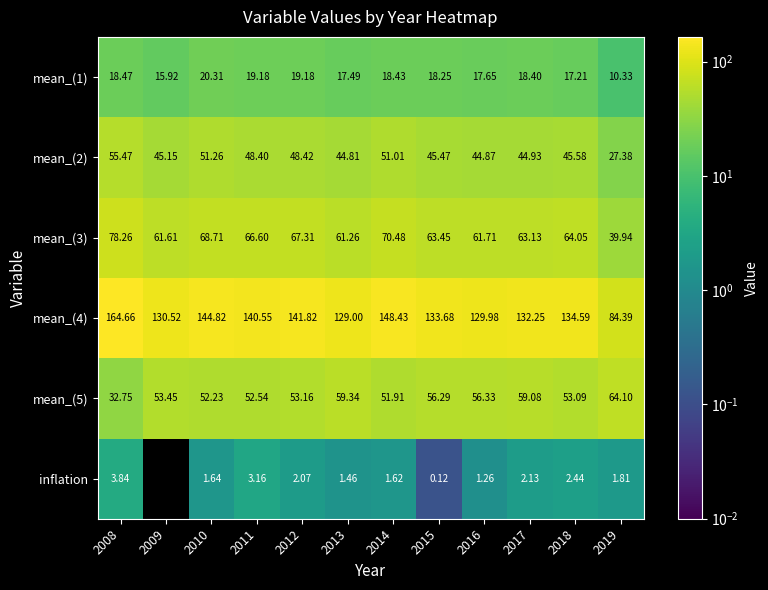

Is the value of mean_(4) at 2013 greater than the value of mean_(2) at 2017?

Yes